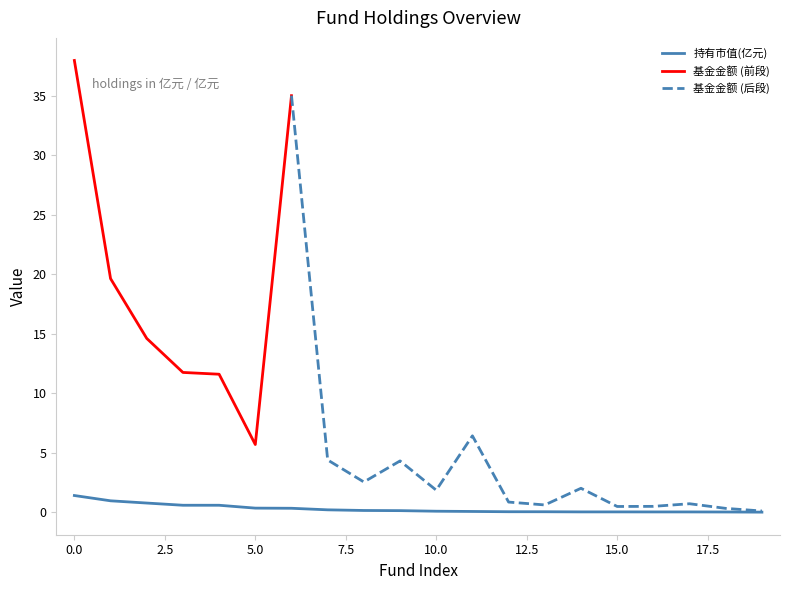

Between 8 and 7, which is larger?

7